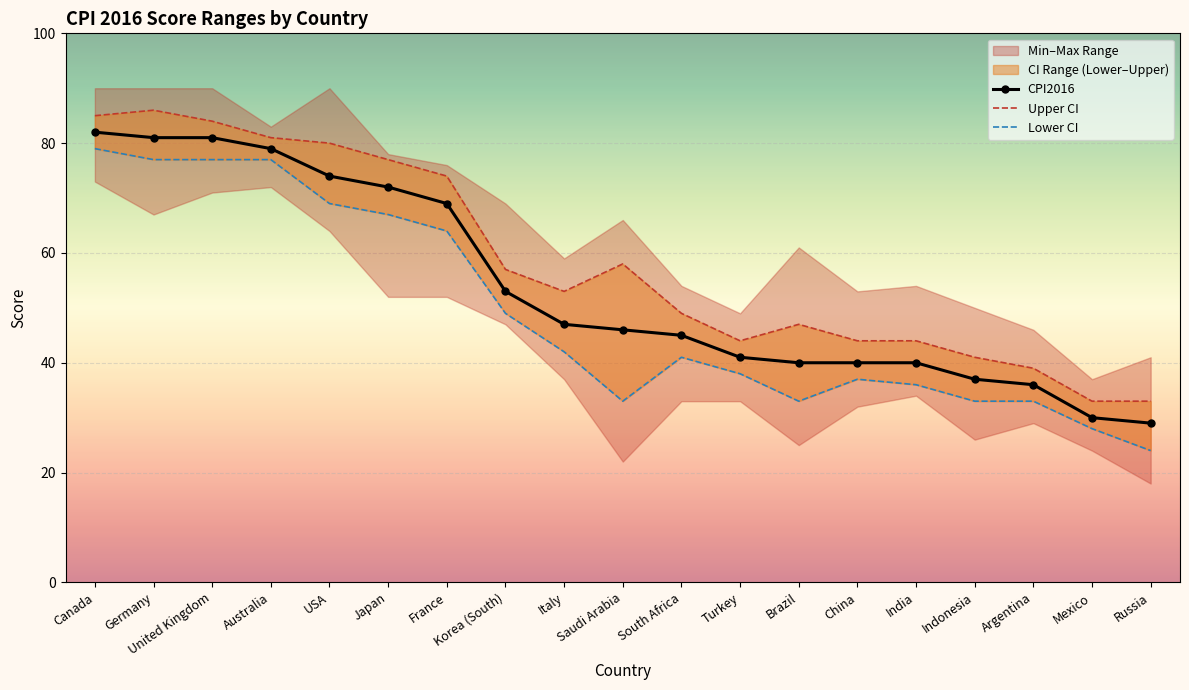

In Lower CI, how many points are lower than both neighbors (excluding endpoints)?

2